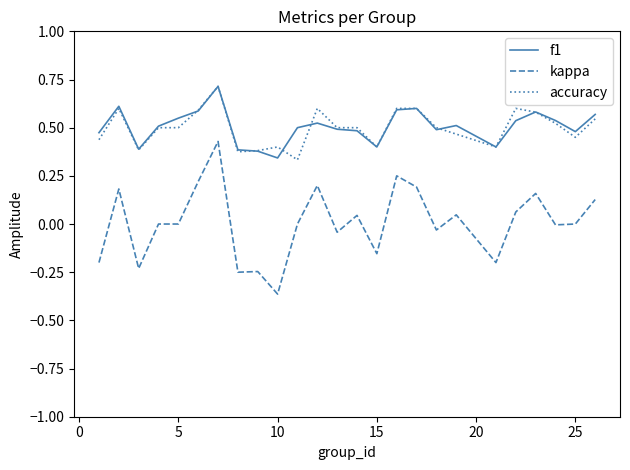

Which series has the widest spread of values?

kappa